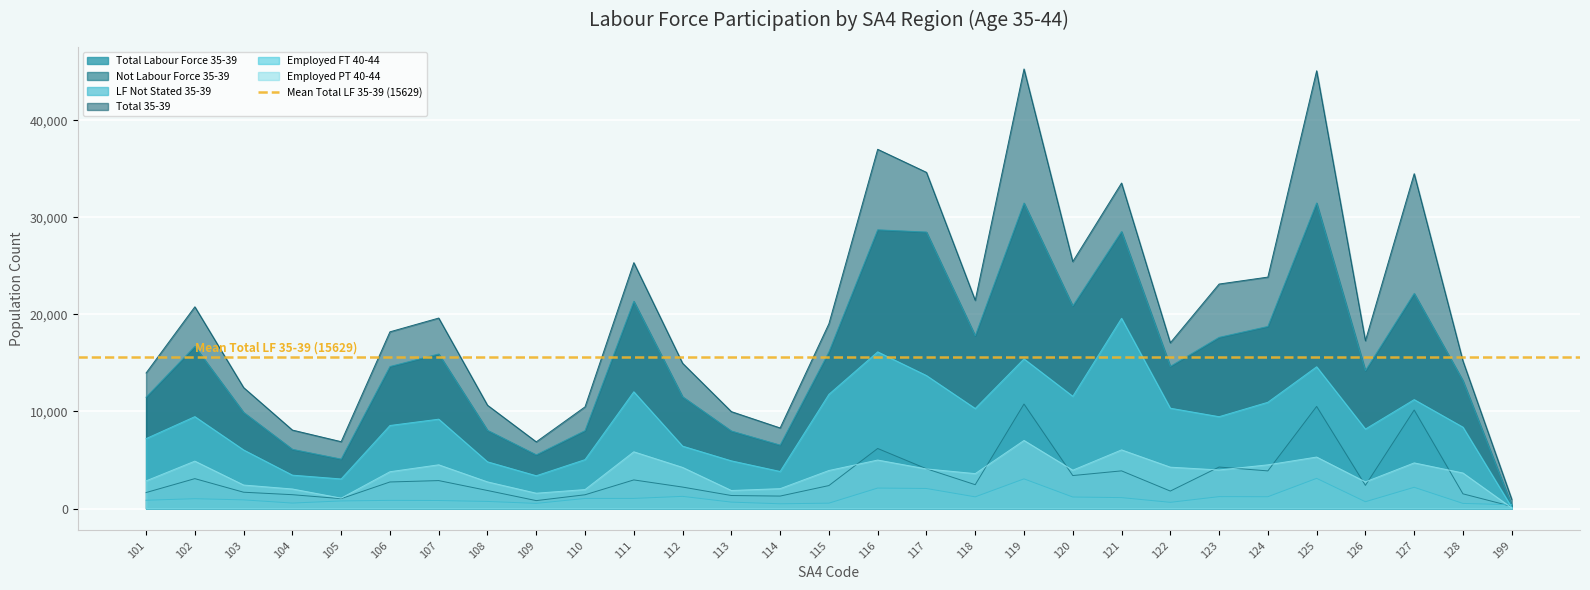

Which series has the largest total across all categories?

Total 35-39